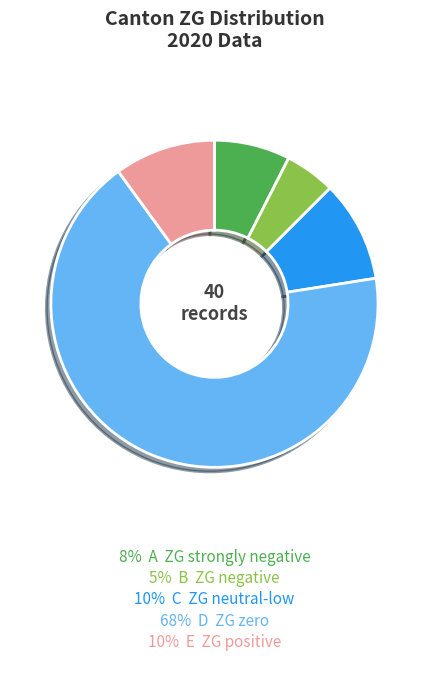

Does any single category account for the majority?

Yes